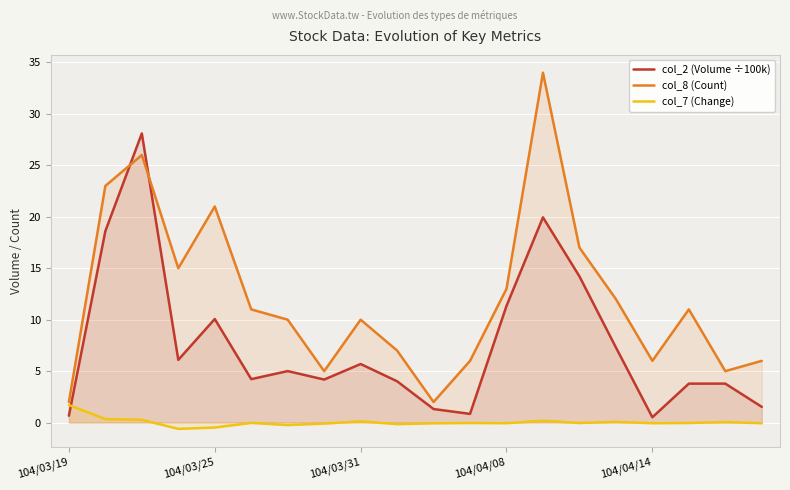

What are all the series names shown in the legend?

col_2 (Volume ÷100k), col_8 (Count), col_7 (Change)